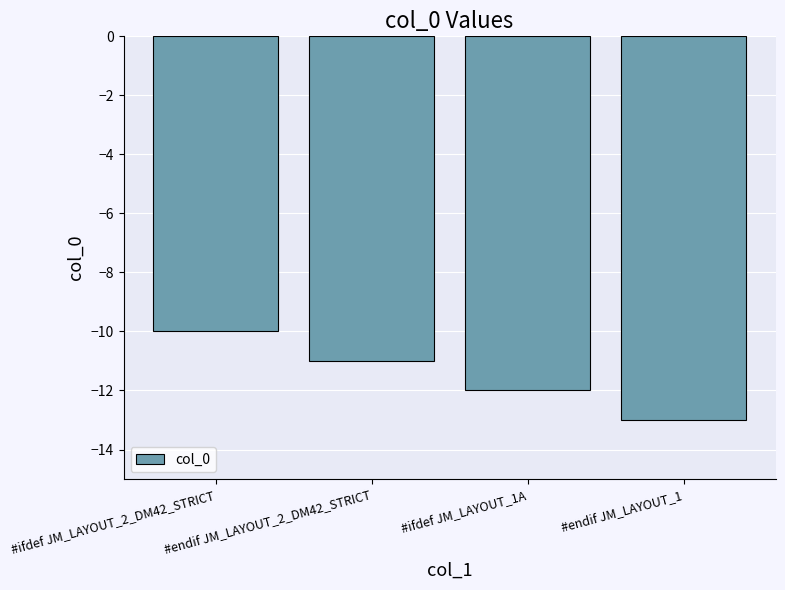

At which category does the chart reach its minimum across all series?

#endif JM_LAYOUT_1